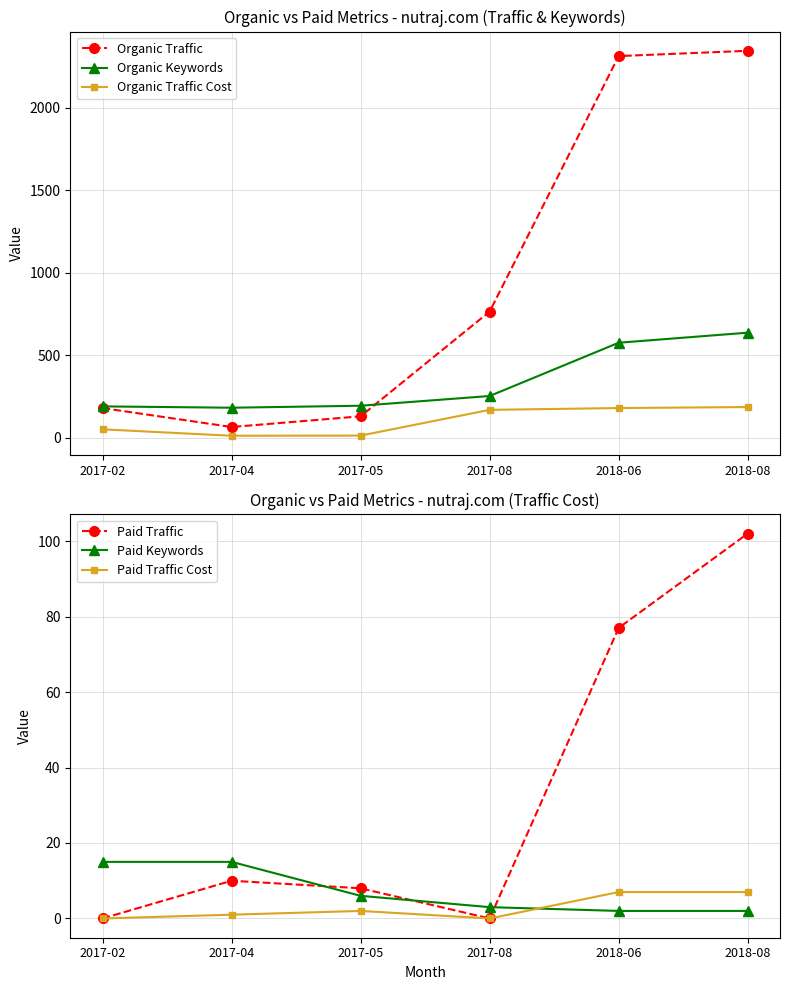

The Paid Traffic Cost series shows 0 at 2017-02. True or false?

True